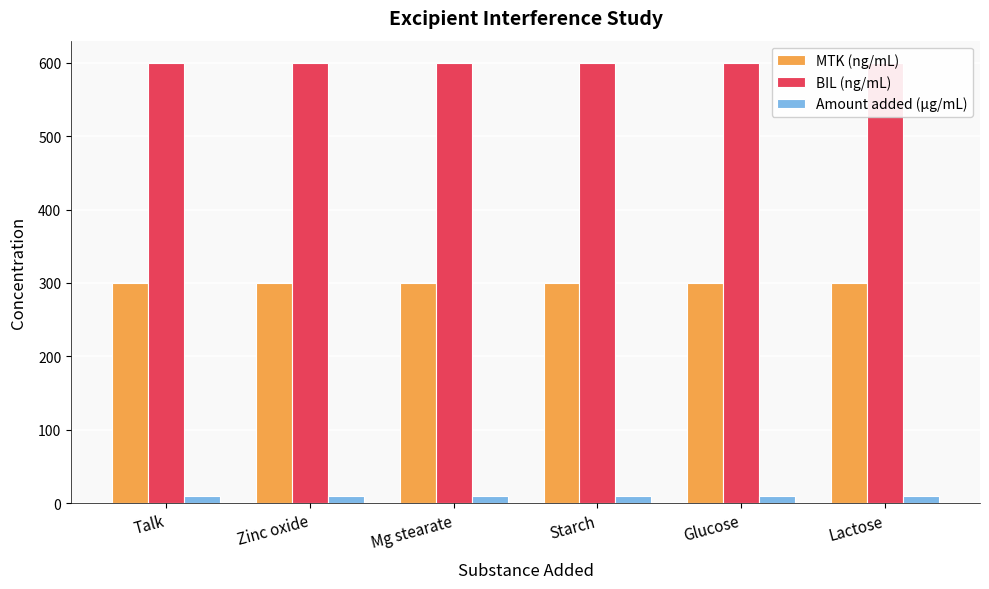

What is the total value across all series at Glucose?

910